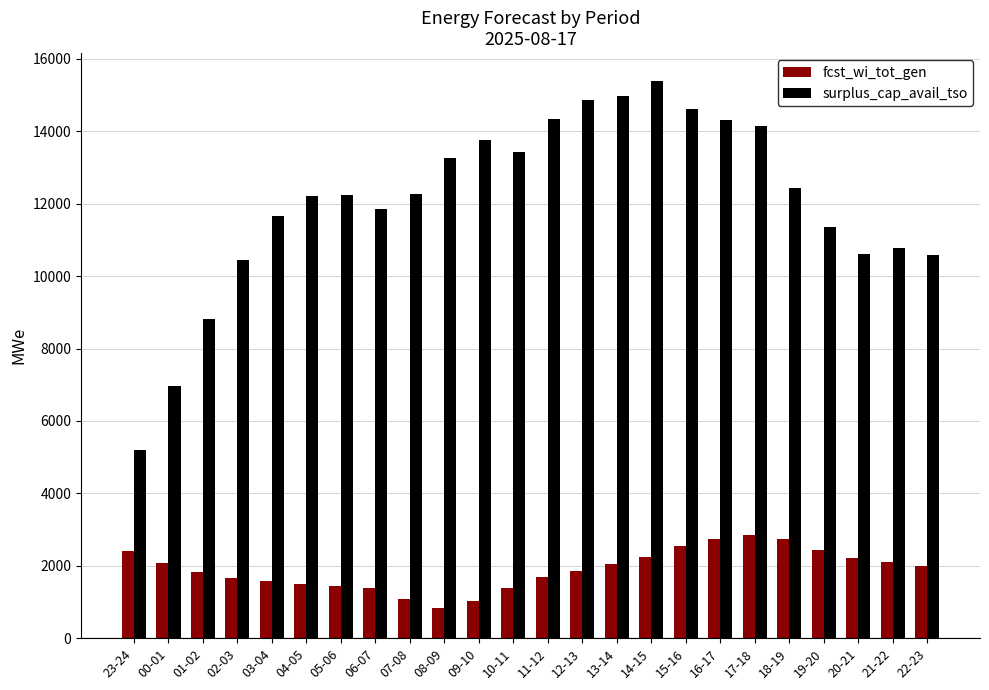

What is the spread (max minus min) of values at 21-22?

8656